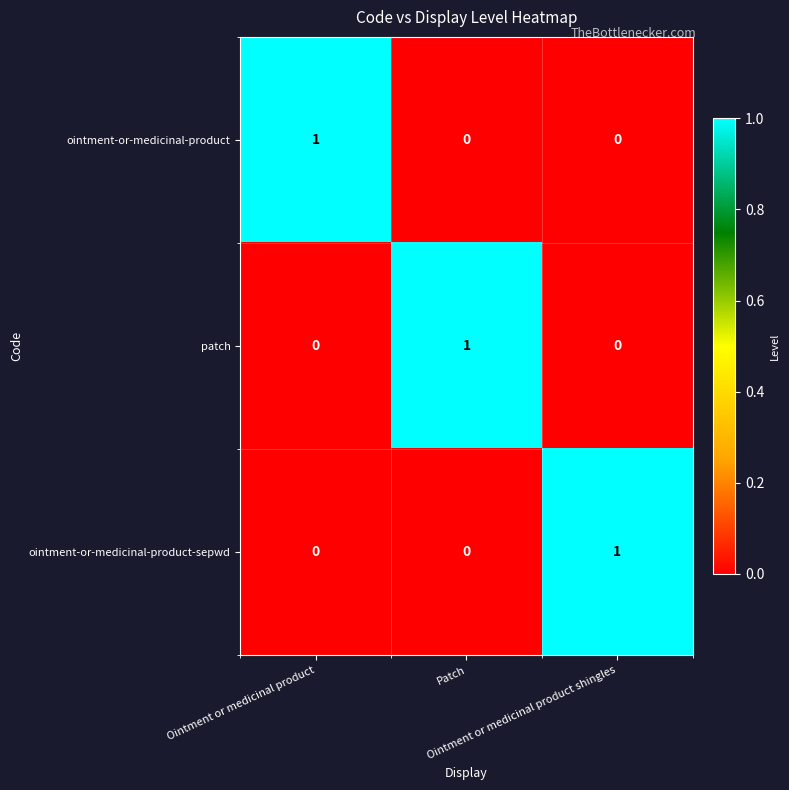

At how many categories does at least one series exceed 0?

3